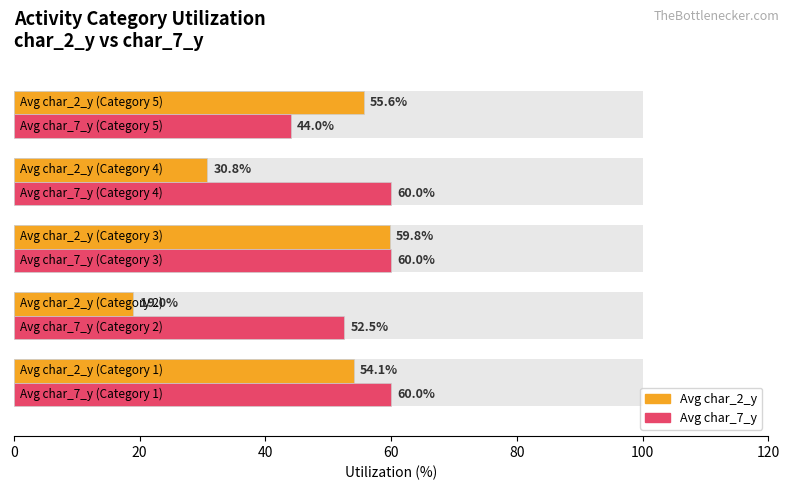

What is the difference between the maximum and minimum values in the Avg char_7_y series?

16.0